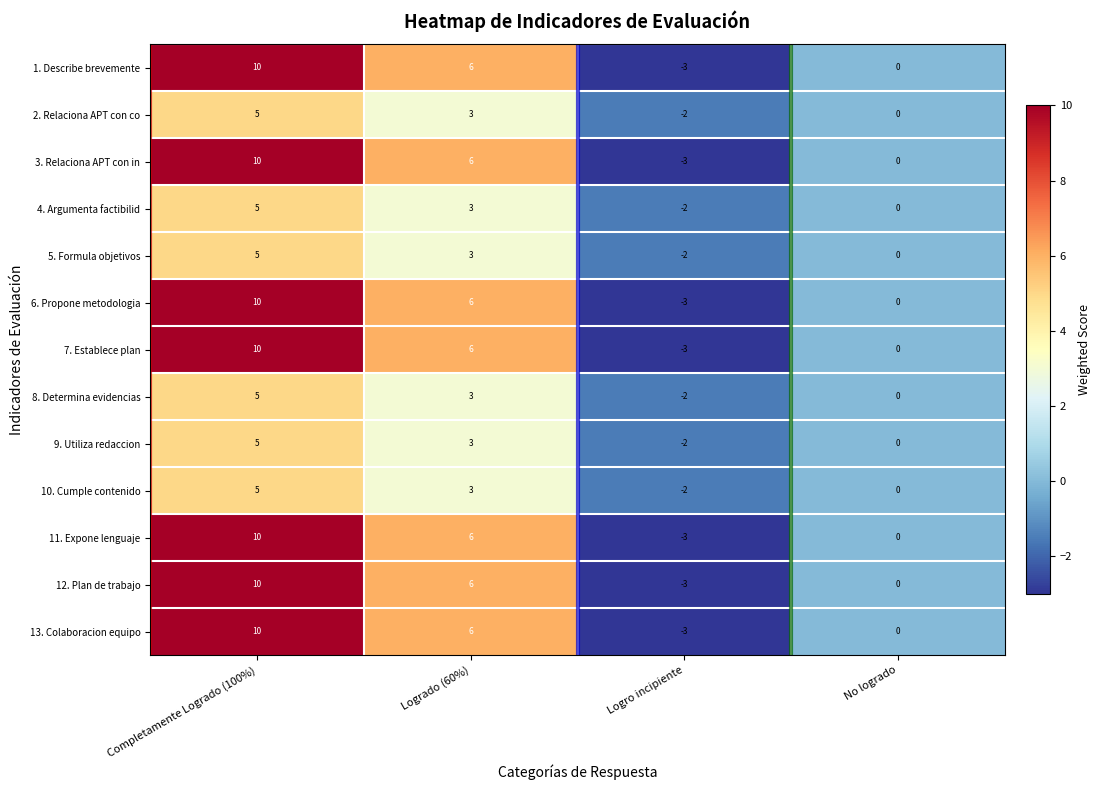

Which category has the highest value in the 7. Establece plan series?

Completamente Logrado (100%)